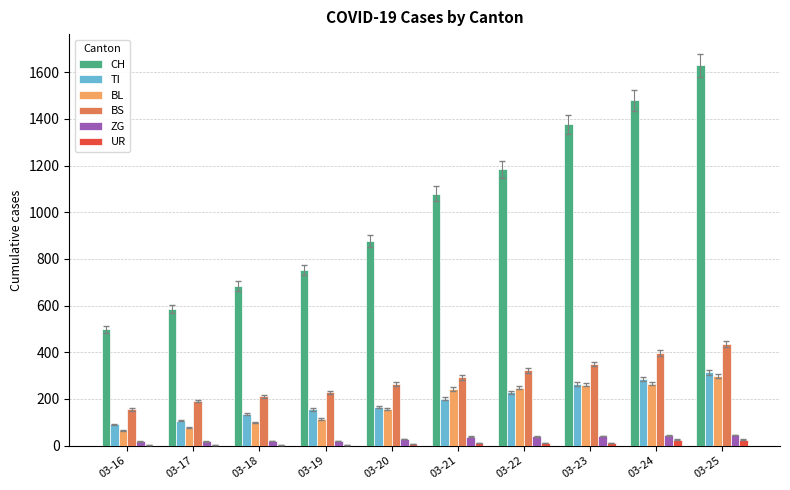

The value of CH at 03-20 is 463. True or false?

False